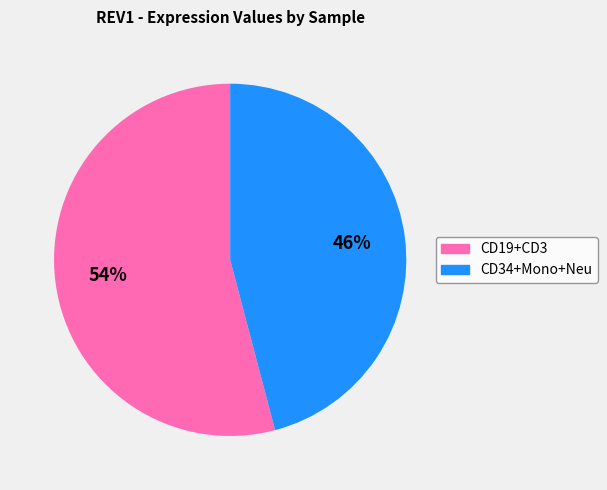

To the nearest percent, what is the difference between the largest and smallest slice percentages?

8%